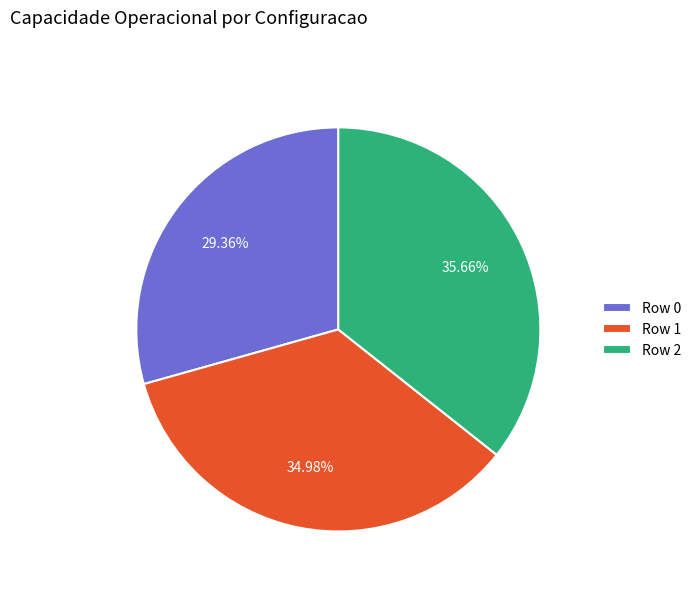

How many segments does this pie chart have?

3